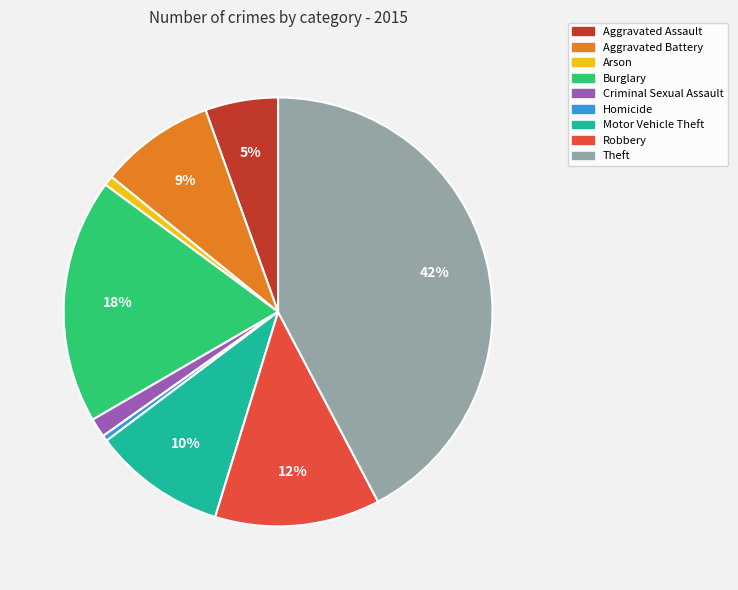

Which category has the biggest portion of the pie?

Theft